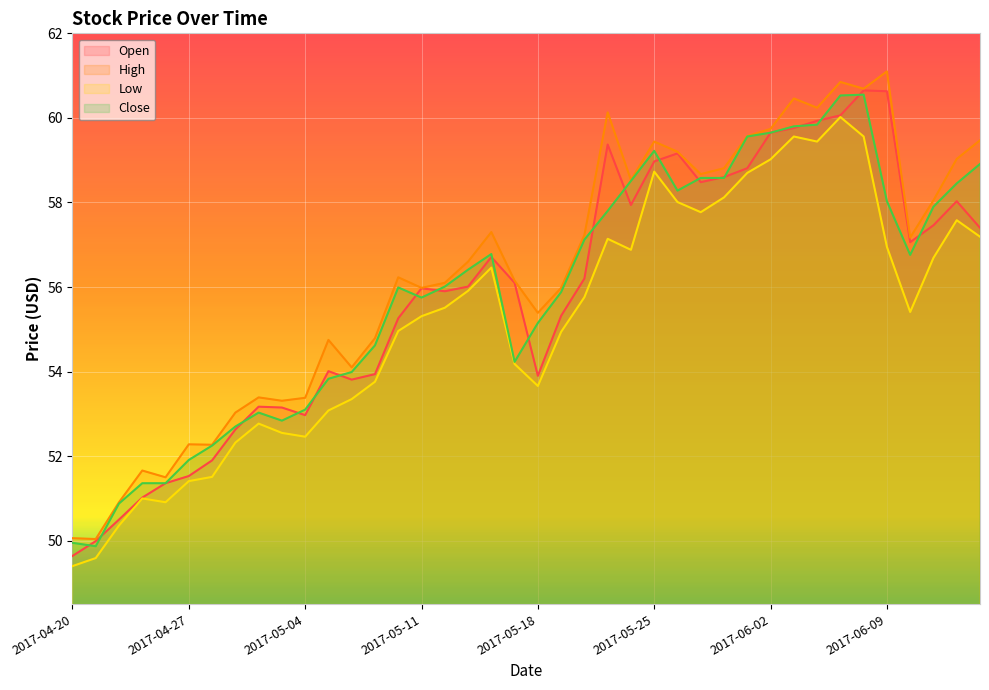

Reading right to left, transcribe all the data shown in this chart.

Open: 57.4	58.0	57.5	57.1	60.6	60.7	60.1	59.9	59.8	59.7	58.8	58.6	58.5	59.2	59.0	57.9	59.4	56.2	55.3	53.9	56.1	56.7	56.0	55.9	56.0	55.3	53.9	53.8	54.0	53.0	53.2	53.2	52.6	51.9	51.5	51.4	51.0	50.5	50.0	49.6
High: 59.5	59.0	58.0	57.2	61.1	60.7	60.8	60.2	60.5	59.7	59.6	58.8	58.7	59.2	59.4	58.5	60.1	57.2	56.0	55.4	56.2	57.3	56.6	56.1	56.0	56.2	54.8	54.1	54.8	53.4	53.3	53.4	53.0	52.3	52.3	51.5	51.7	50.9	50.0	50.1
Low: 57.2	57.6	56.7	55.4	57.0	59.6	60.0	59.4	59.6	59.0	58.7	58.1	57.8	58.0	58.7	56.9	57.1	55.8	54.9	53.7	54.2	56.5	55.9	55.5	55.3	55.0	53.8	53.3	53.1	52.5	52.5	52.8	52.3	51.5	51.4	50.9	51.0	50.4	49.6	49.4
Close: 58.9	58.5	57.9	56.8	58.0	60.5	60.5	59.8	59.8	59.7	59.6	58.6	58.6	58.3	59.2	58.5	57.8	57.1	55.9	55.2	54.2	56.8	56.4	56.0	55.8	56.0	54.6	54.0	53.8	53.1	52.8	53.0	52.7	52.2	51.9	51.4	51.4	50.9	49.9	50.0